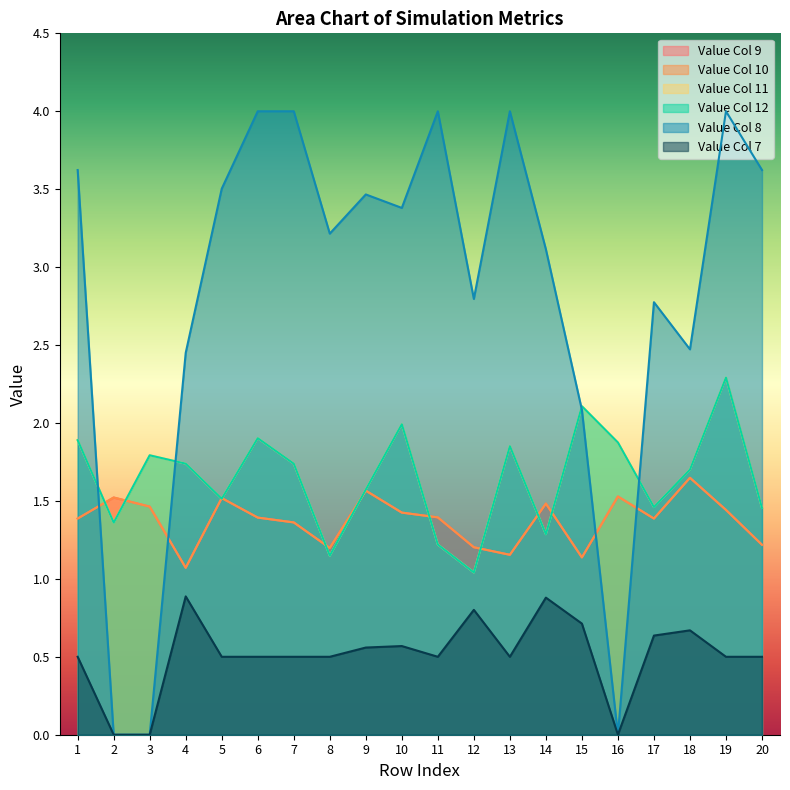

What are all the series names shown in the legend?

col_9, col_10, col_11, col_12, col_8, col_7